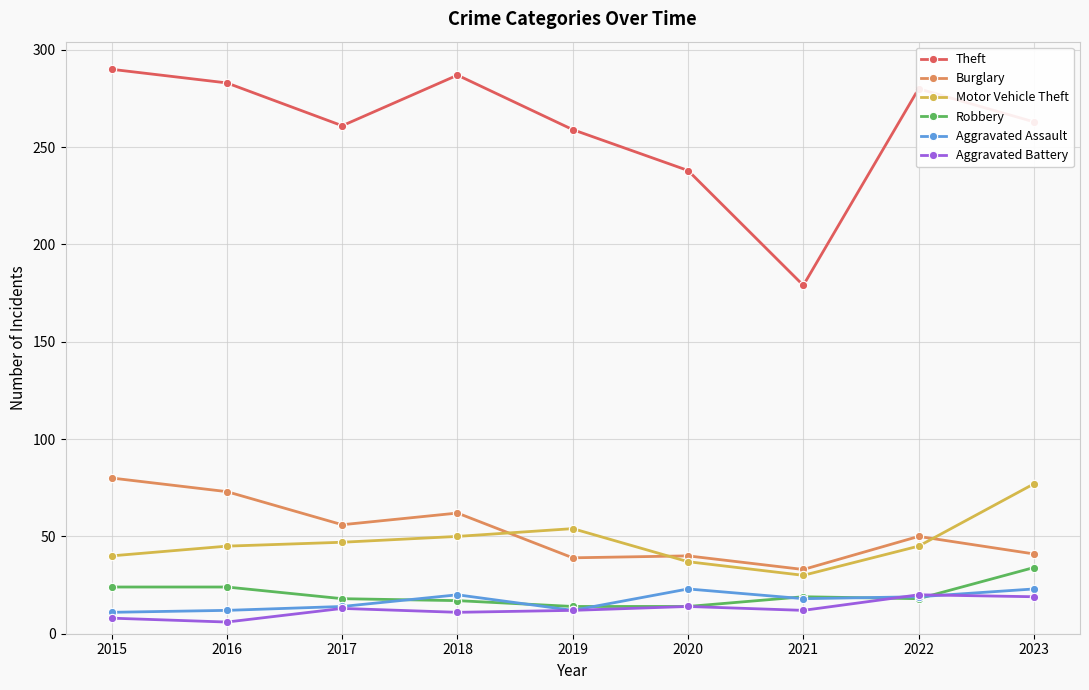

The value of Motor Vehicle Theft at 2019 is 54. True or false?

True